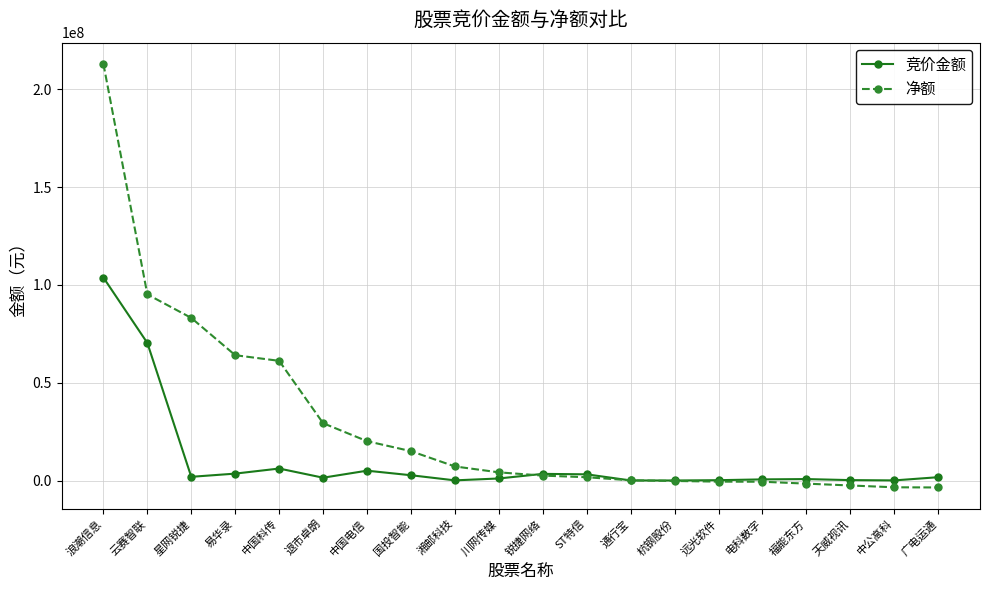

Rank the series by their average value, from highest to lowest.

净额, 竞价金额